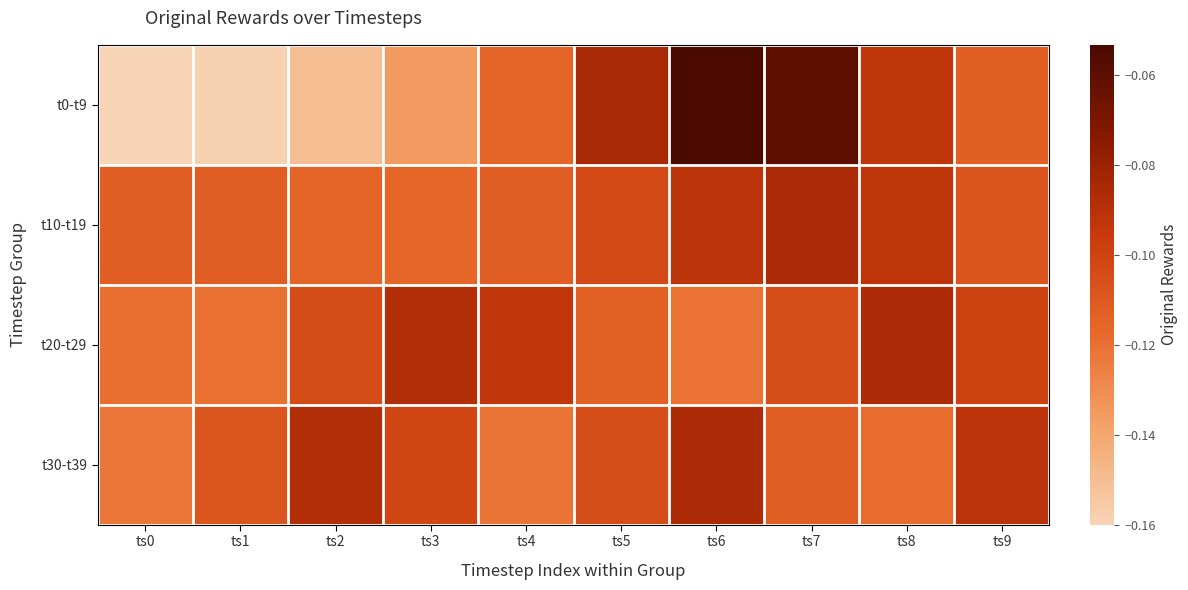

Which series changed the most between ts6 and ts9?

t0-t9